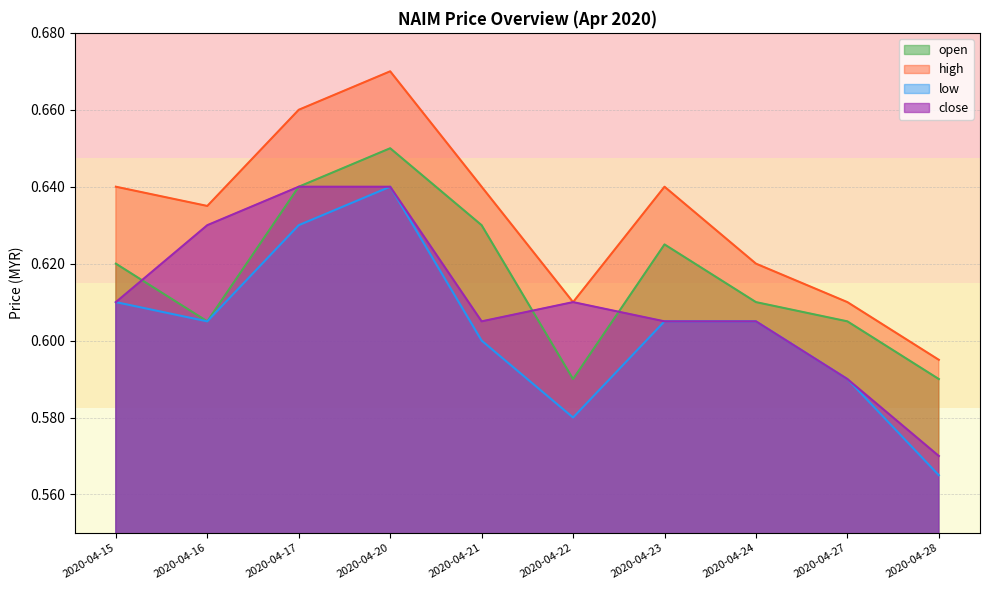

At which label is low closest to 0?

2020-04-28